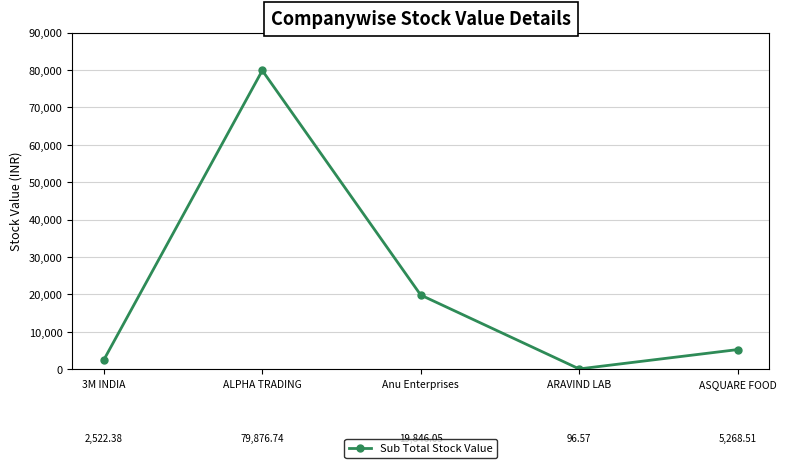

What is the value of the 1st point from the left?

2522.4